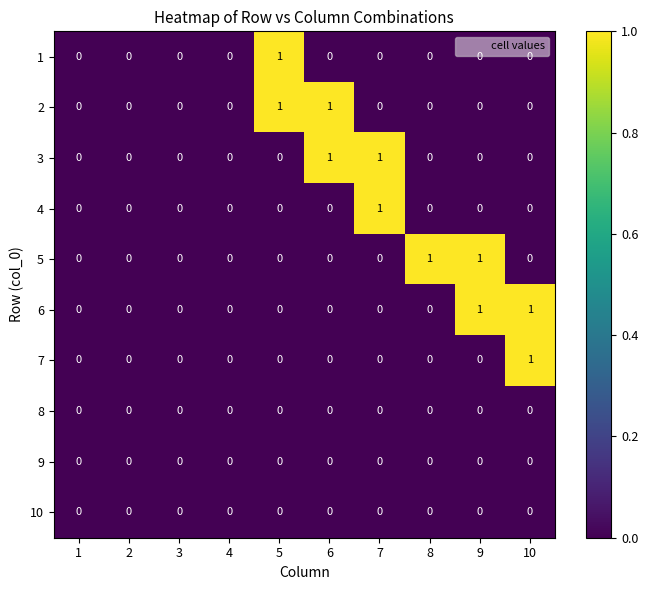

The 9 series shows 0 at 10. True or false?

True